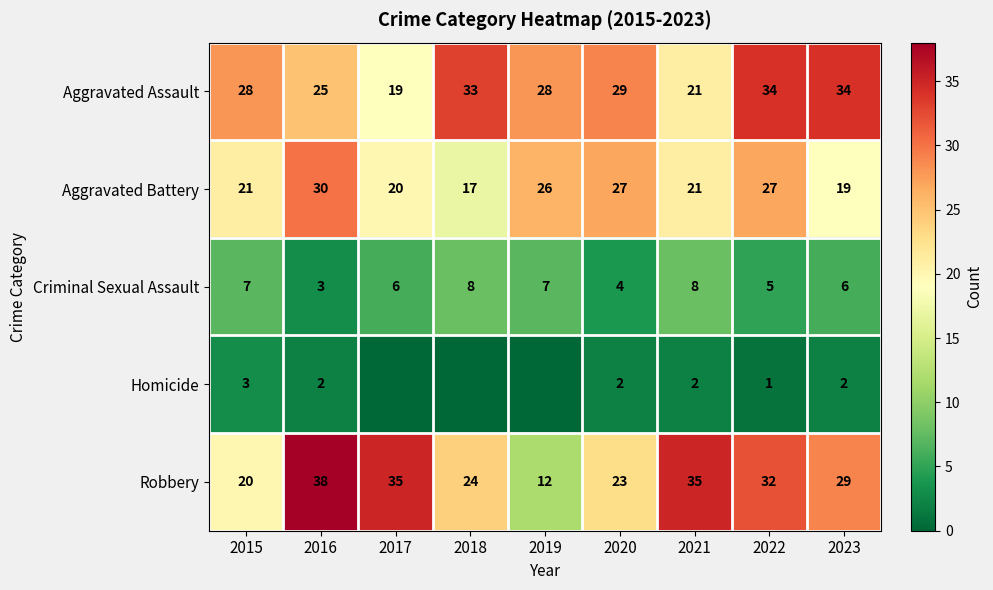

The Aggravated Assault series shows 21 at 2021. True or false?

True